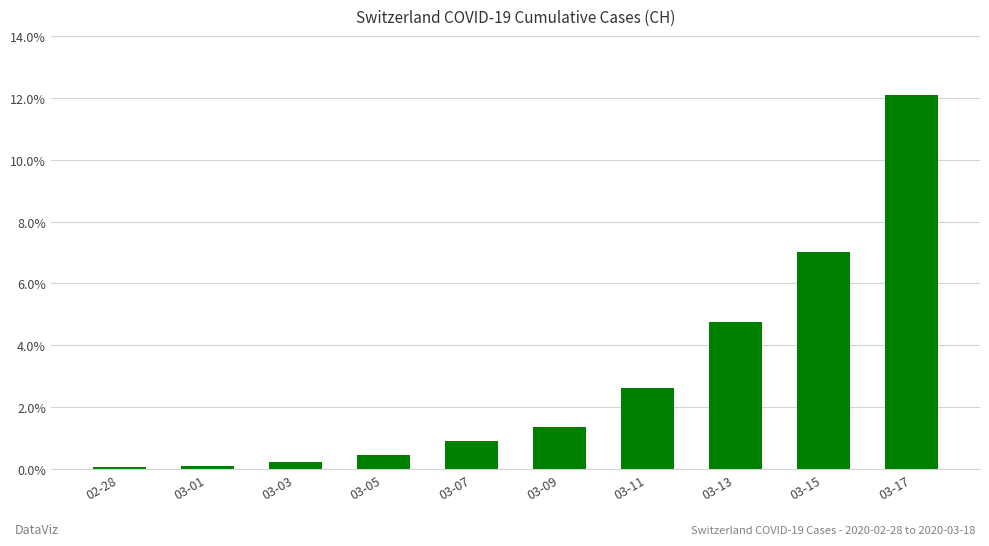

What is the maximum value shown in the chart?

12.1